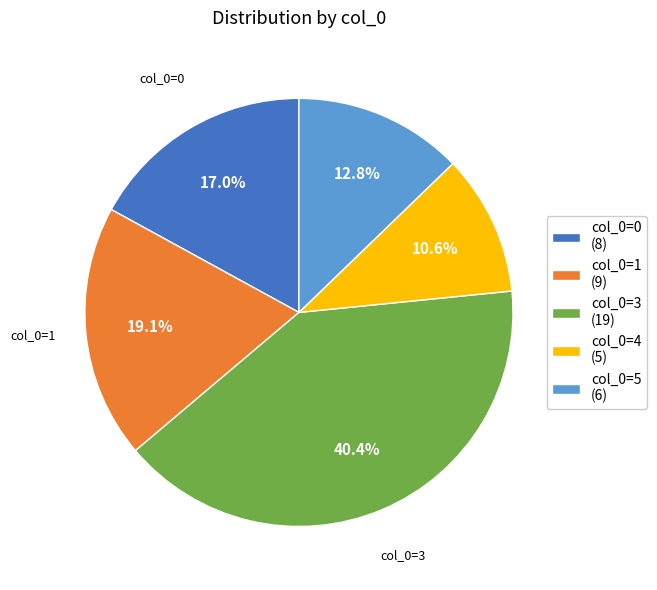

Does any single category account for the majority?

No